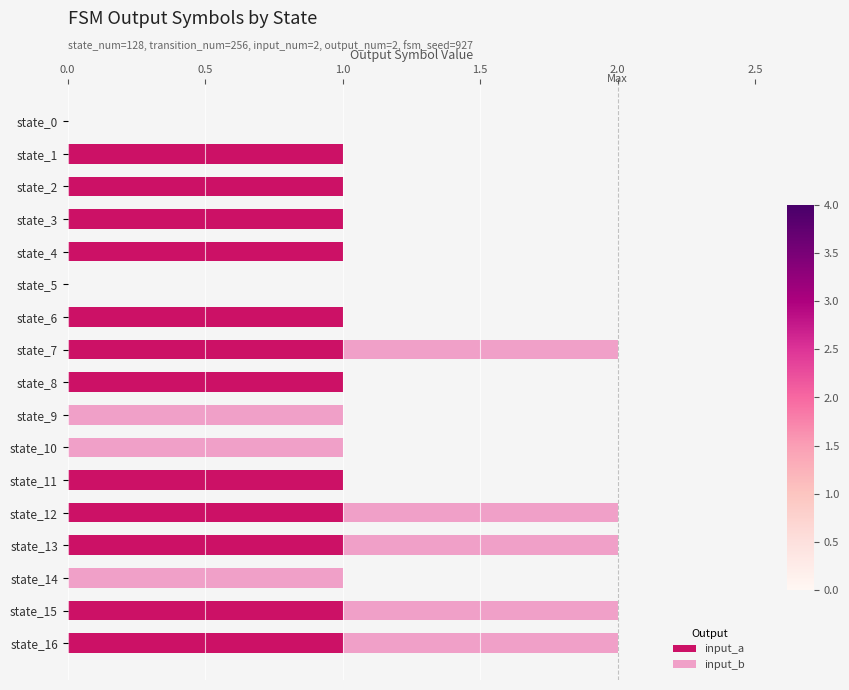

True or false: input_a has a value of 0 at state_5.

True